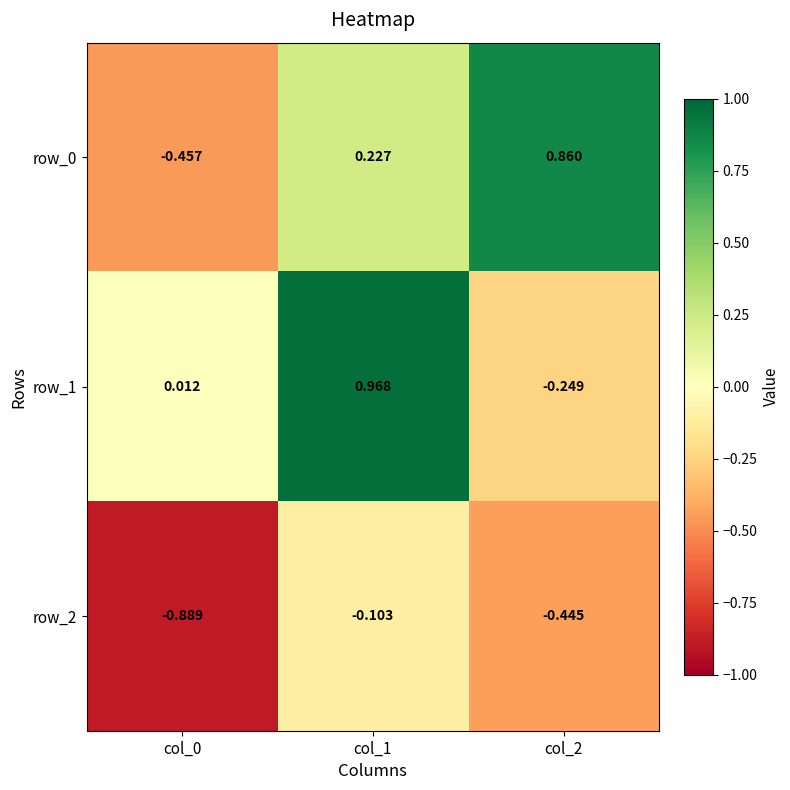

Is the value of row_0 at col_0 greater than the value of row_1 at col_0?

No